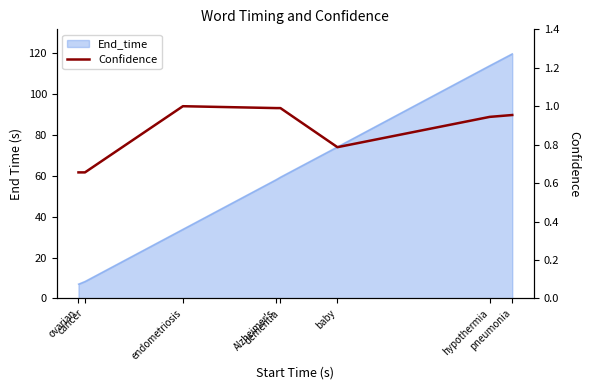

True or false: there are more than 2 points higher than both neighbors.

False